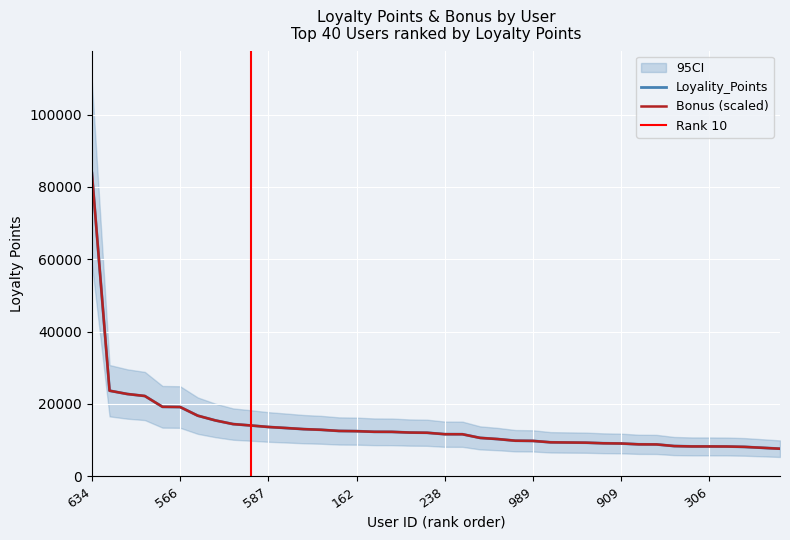

What is the smallest value displayed?

7627.9